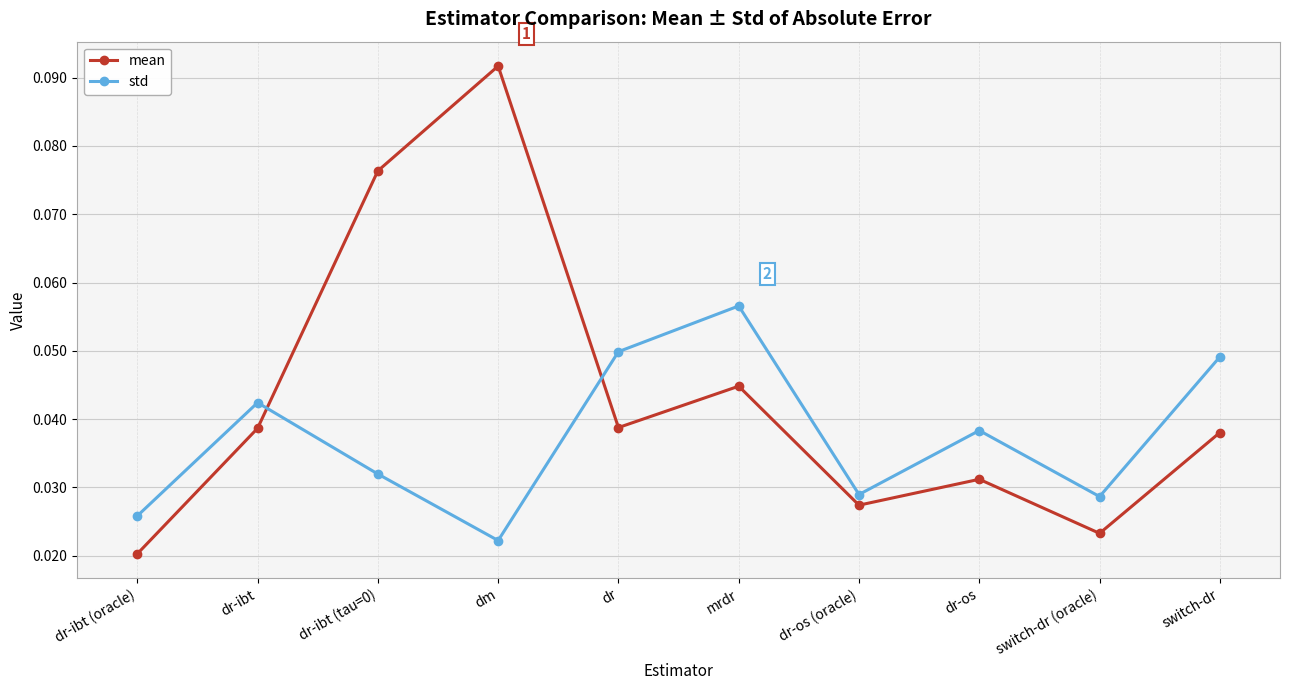

At switch-dr, list the series in order from largest to smallest.

std, mean